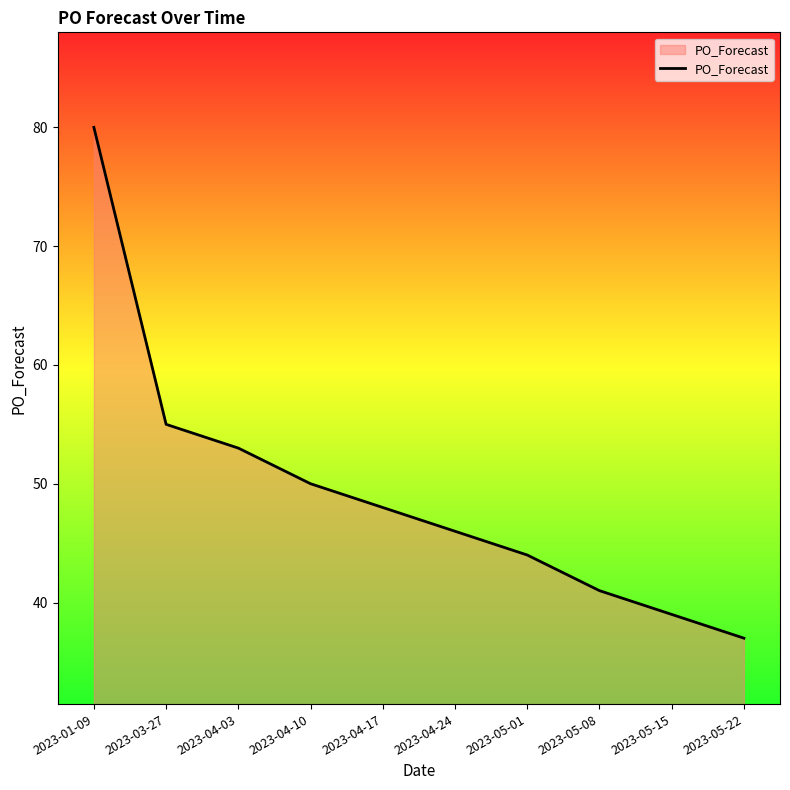

What is the greatest value displayed?

80